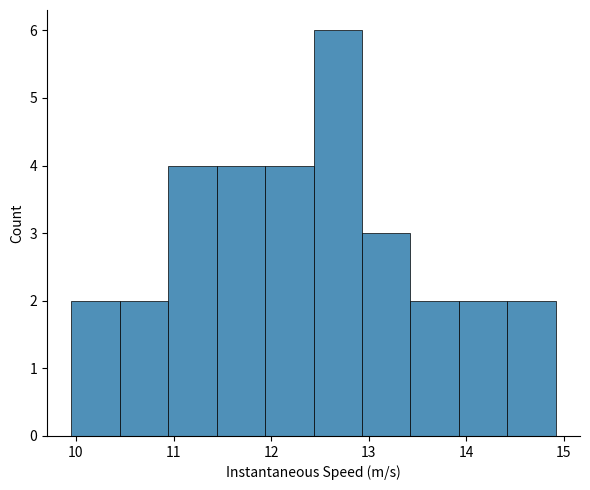

Which range on the x-axis has the tallest bar?

12.4 to 12.9